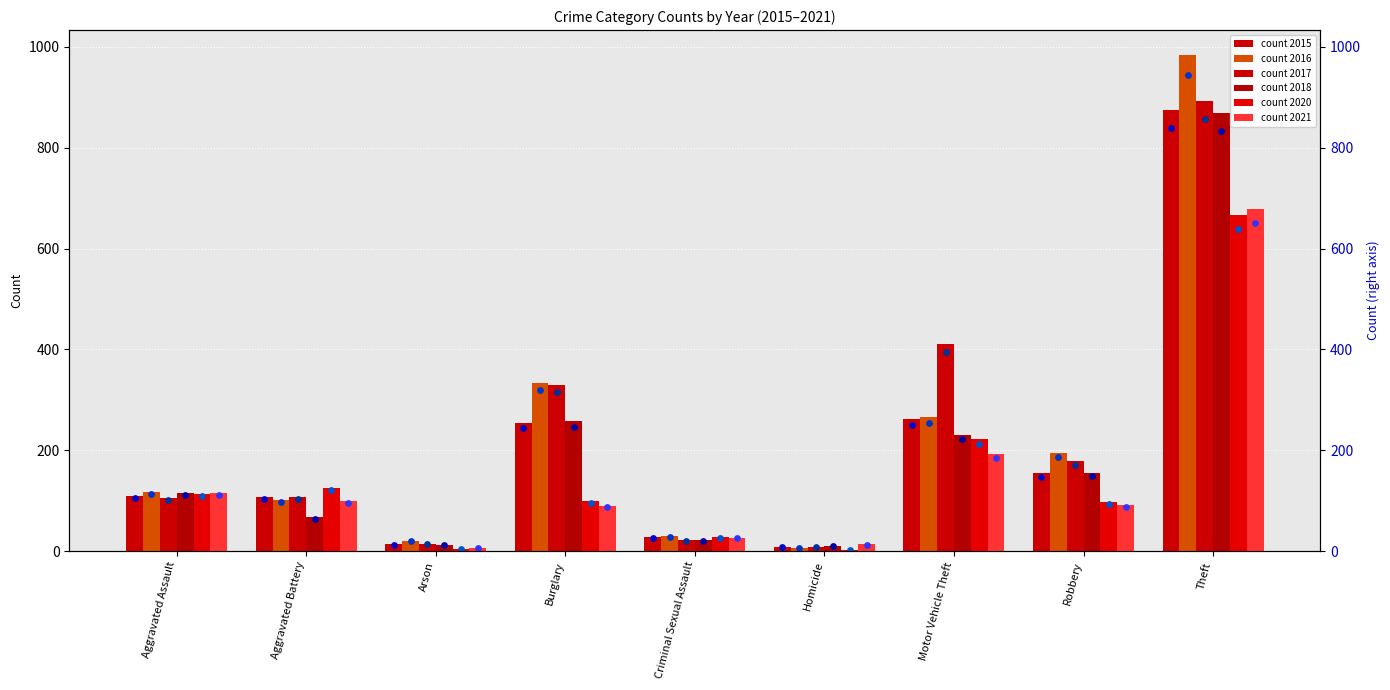

Which series has the largest Y range (max minus min)?

2016